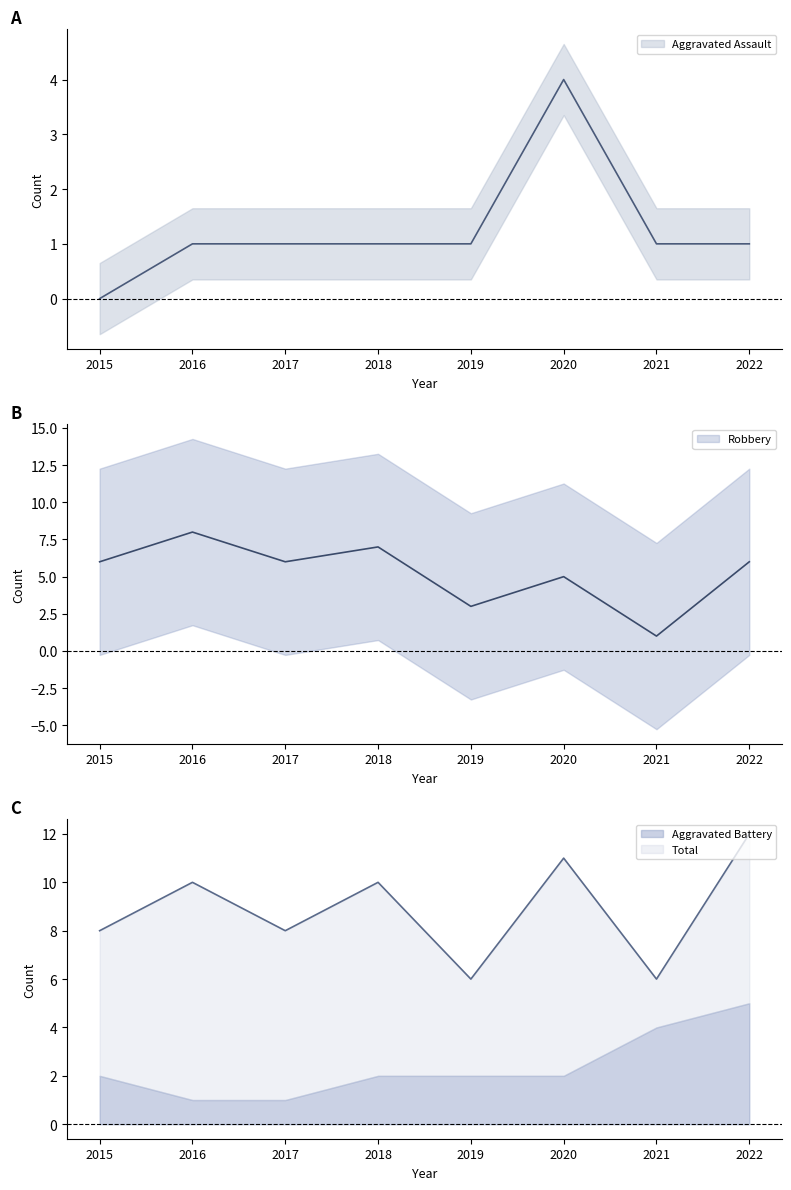

Is the value of Aggravated Assault at 2020 greater than the value of Robbery at 2015?

No